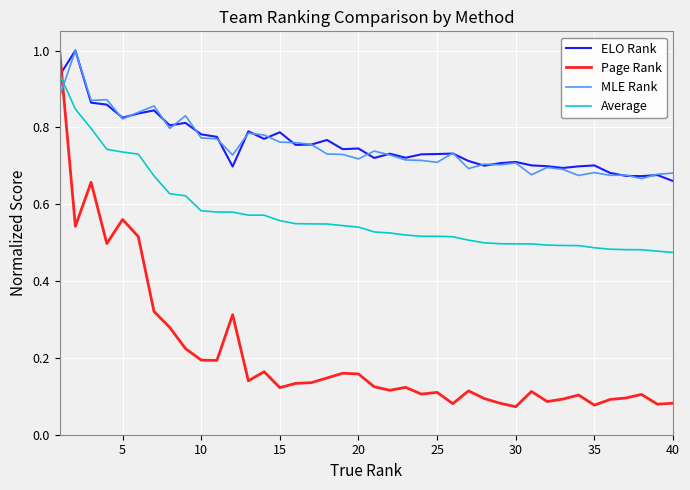

What is the greatest value displayed?

1.0